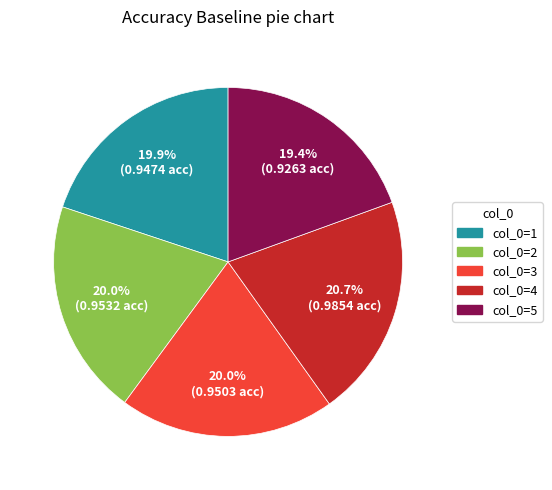

Is there any slice that represents more than half of the pie?

No